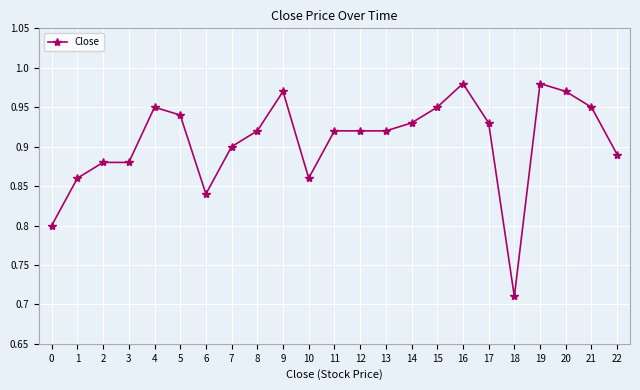

What is the difference between the second highest and minimum values?

0.3